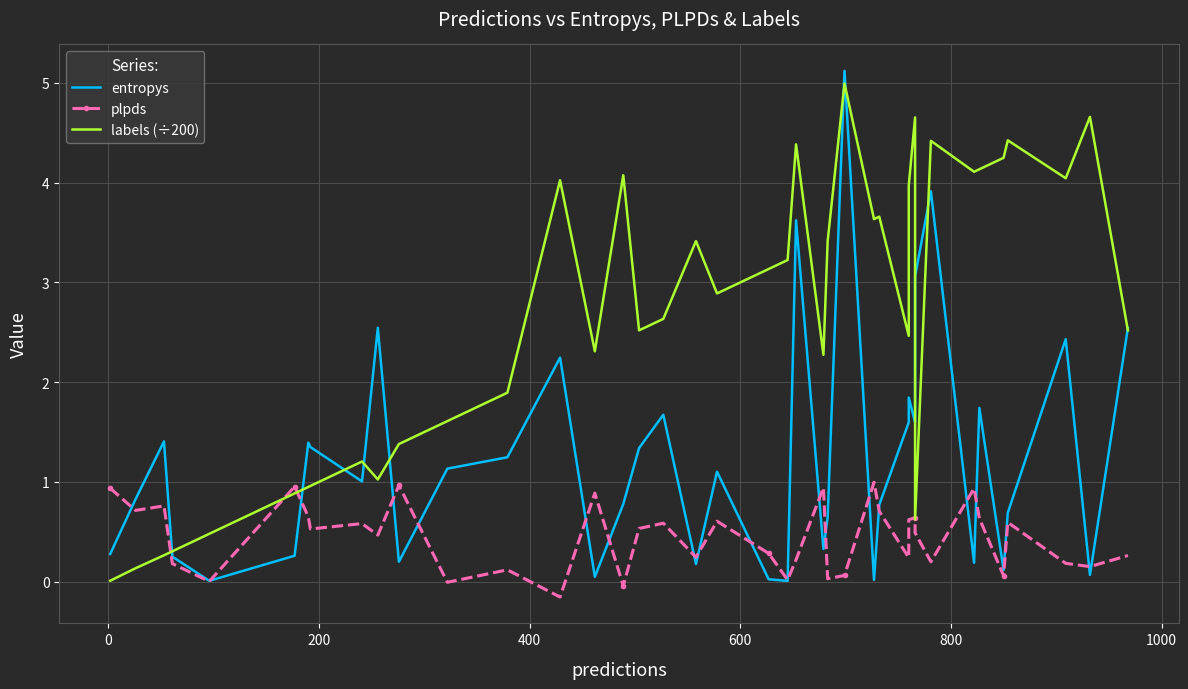

Which series has the widest spread of values?

entropys